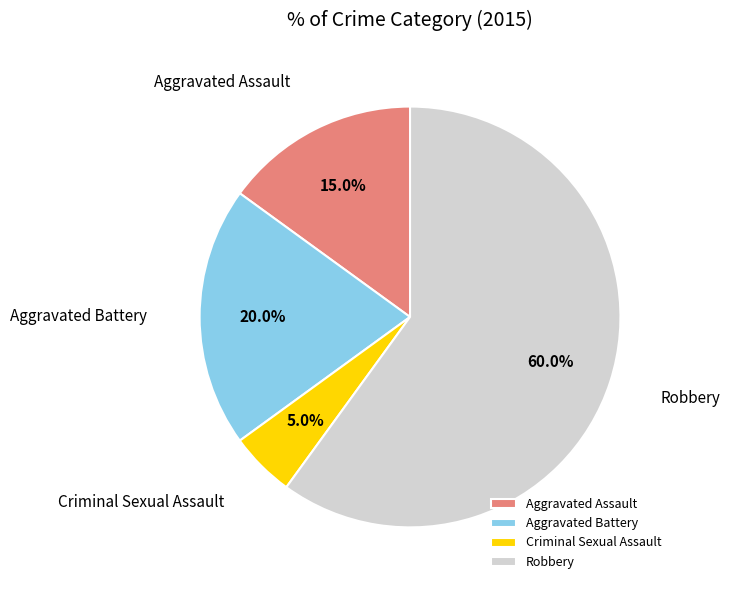

Which slice is the largest?

Robbery